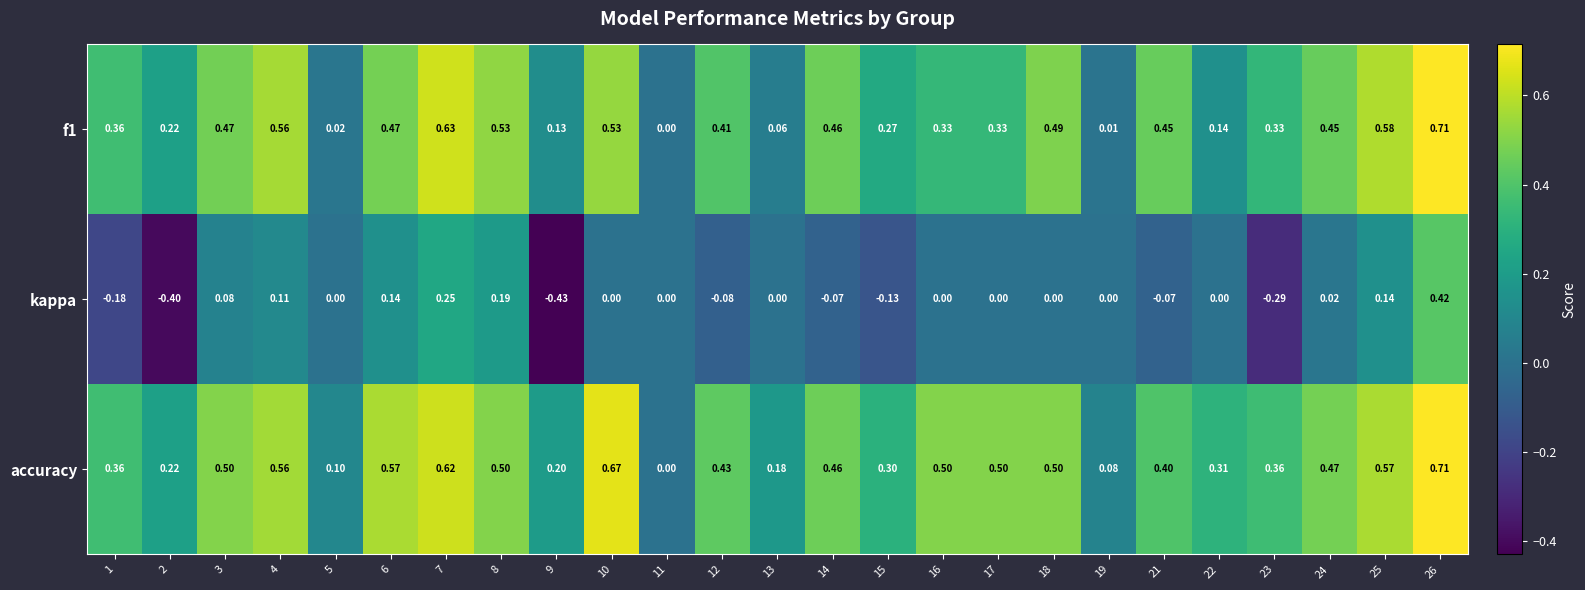

Which series has the largest total across all categories?

accuracy